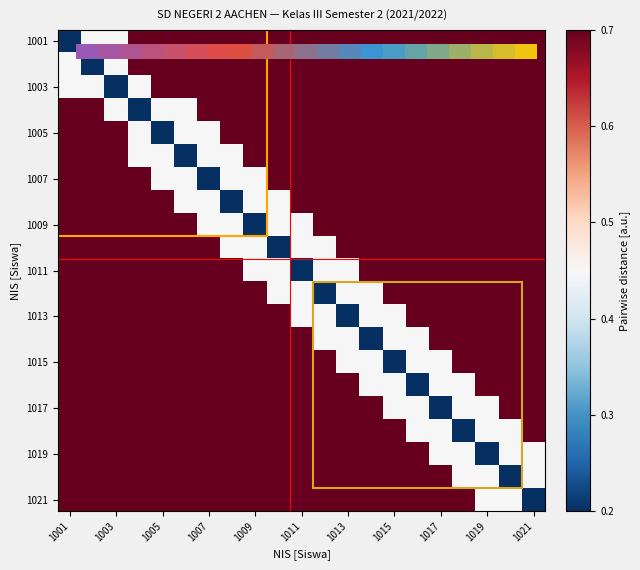

What is the greatest value displayed?

1.0